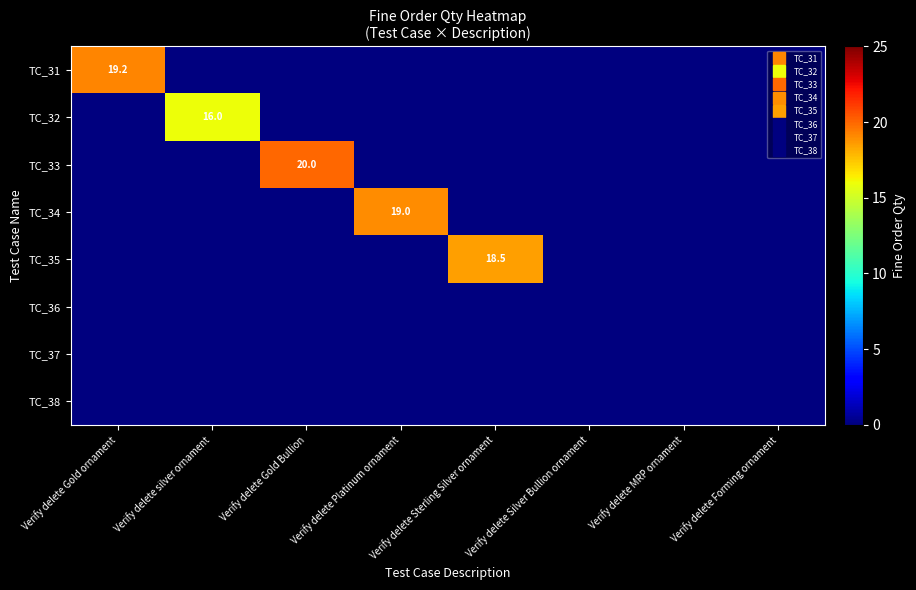

At how many categories does at least one series exceed 0?

5